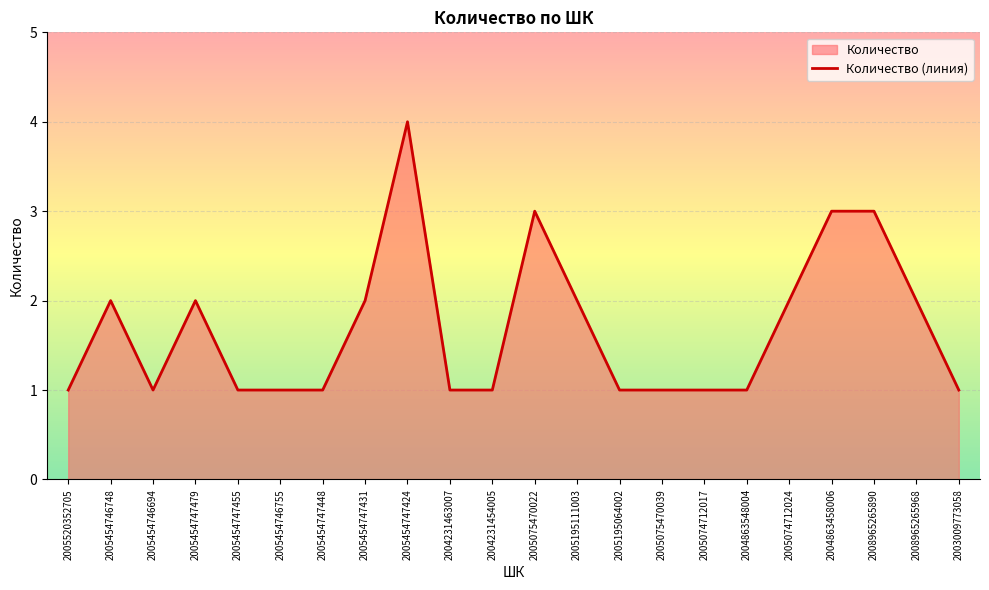

How many points are higher than both their immediate neighbors (excluding endpoints)?

4